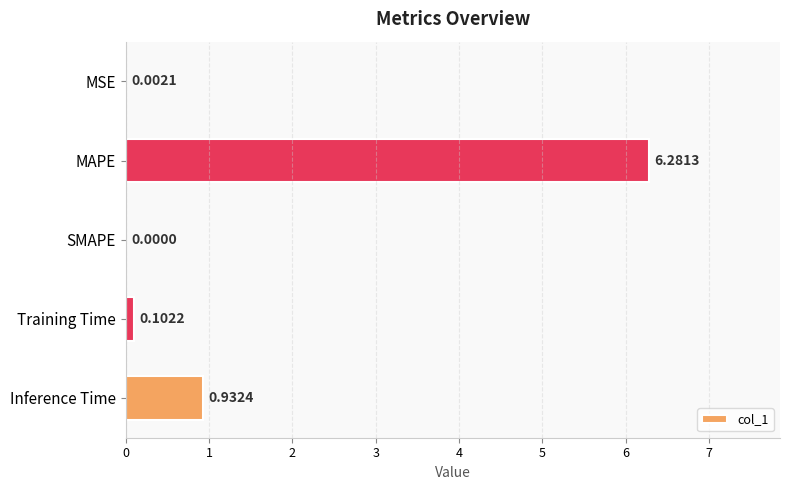

Between Training Time and SMAPE, which is larger?

Training Time